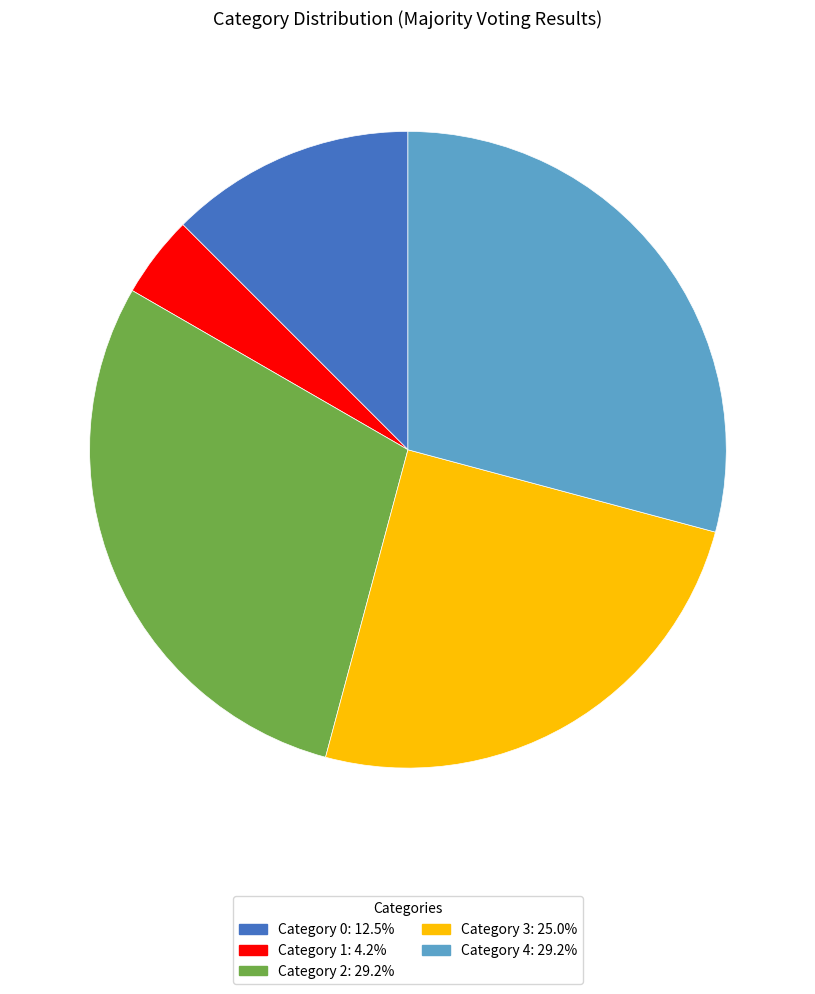

How many slices are in this pie chart?

5